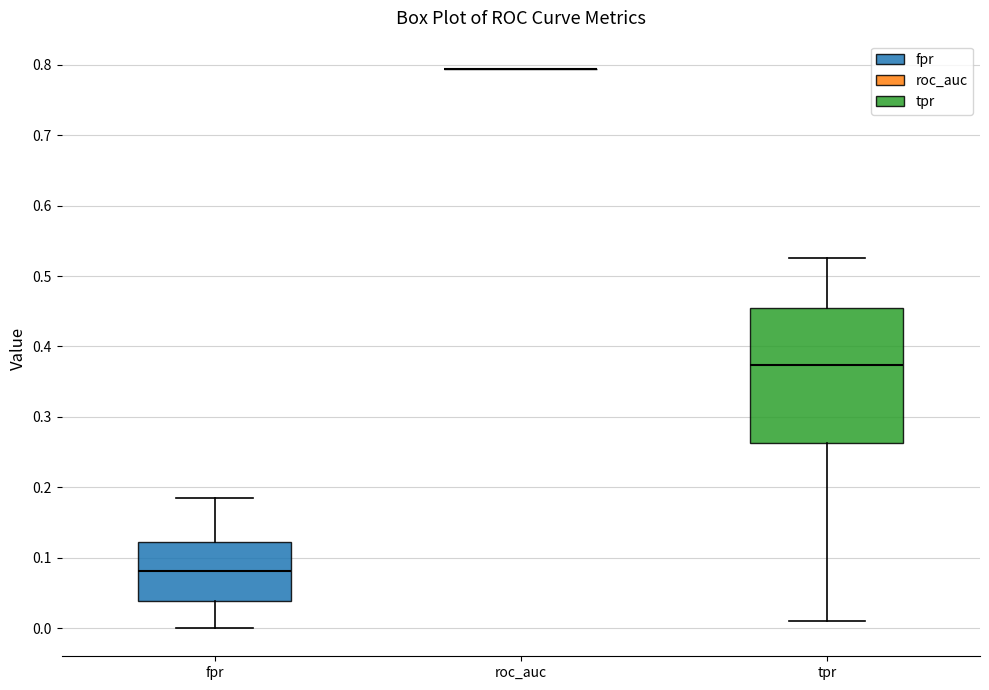

Reading left to right, transcribe this box plot: for each box, give where its median line is, the range the box spans, and where its two whiskers end, as read against the y-axis. The values are not printed on the chart, so give them approximately, as read against the axis.

fpr: median 0.08, box 0.04 to 0.12, whiskers 0.00 to 0.18
roc_auc: box collapsed to a line at 0.79, whiskers 0.79 to 0.79
tpr: median 0.37, box 0.26 to 0.45, whiskers 0.01 to 0.53